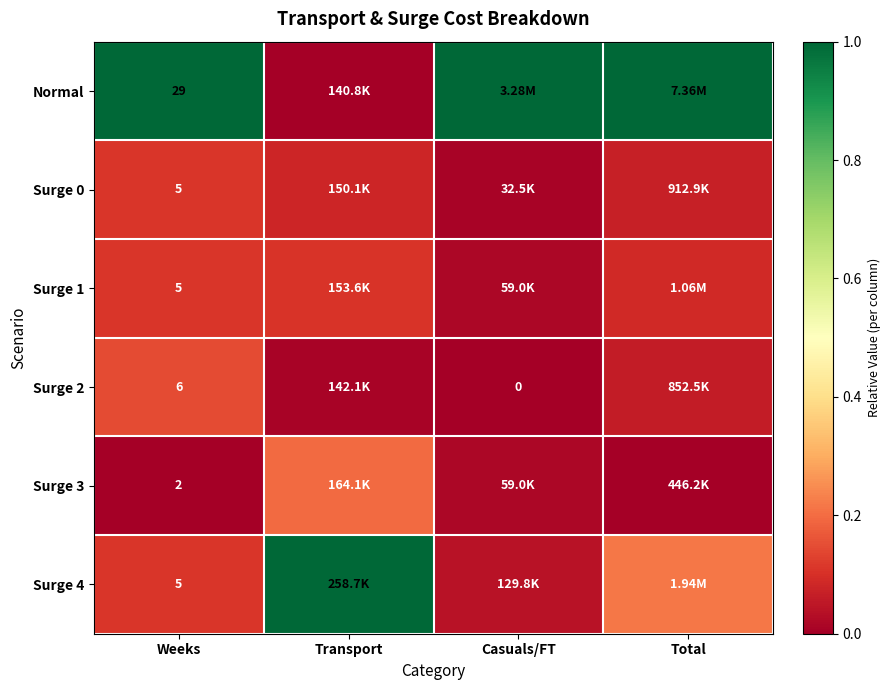

What value does the Normal series have at Total?

1.0